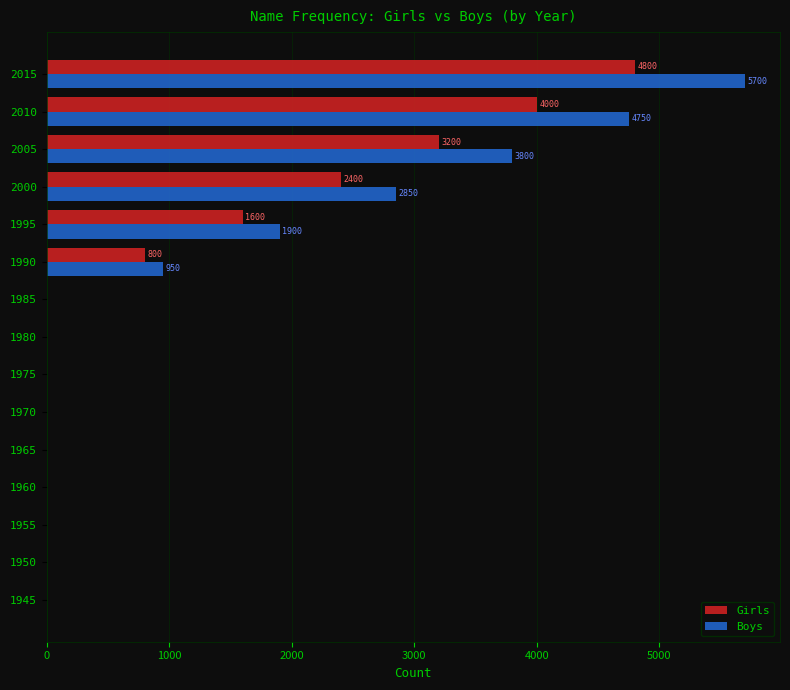

What is the total value across all series at 2010?

8750